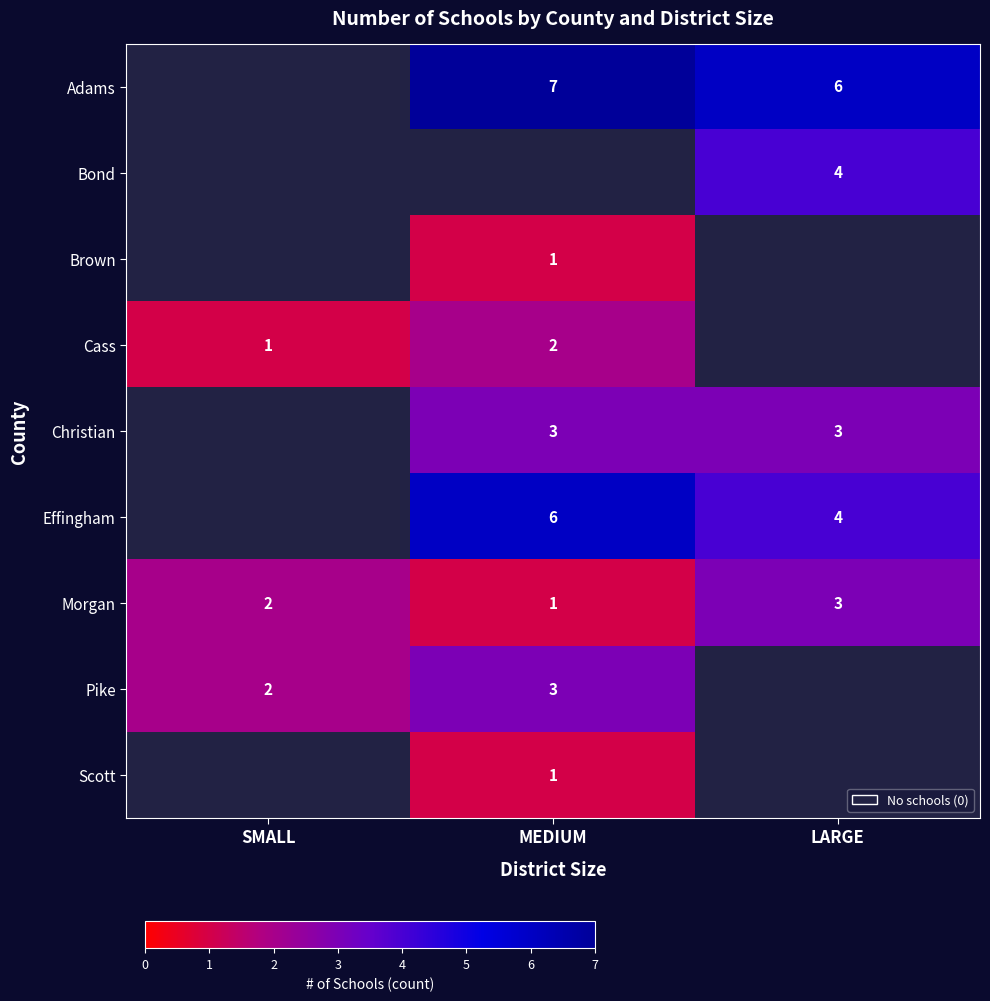

Which category has the highest value across all series?

MEDIUM